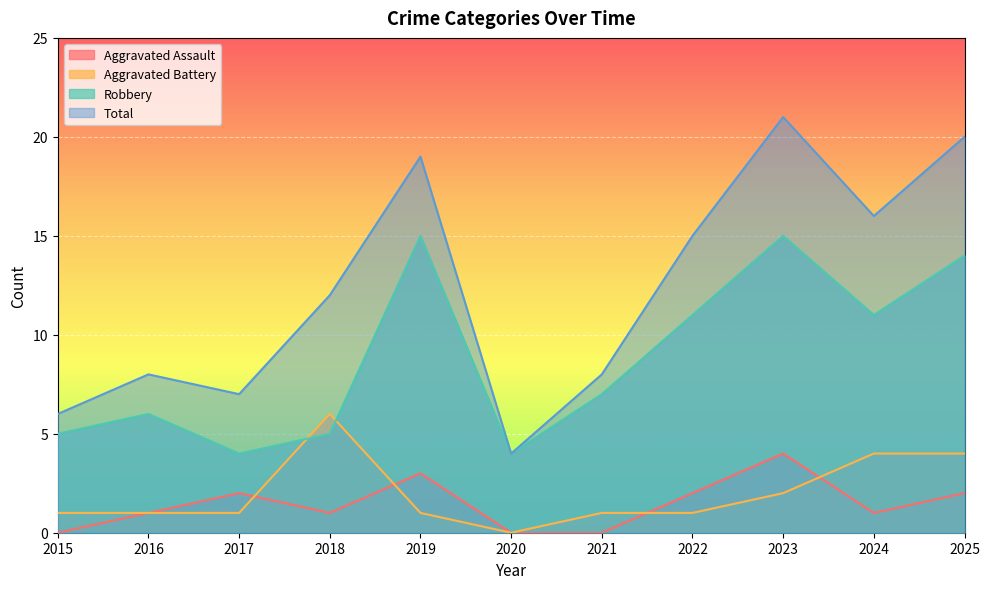

Which series changed the most between 2018 and 2025?

Robbery